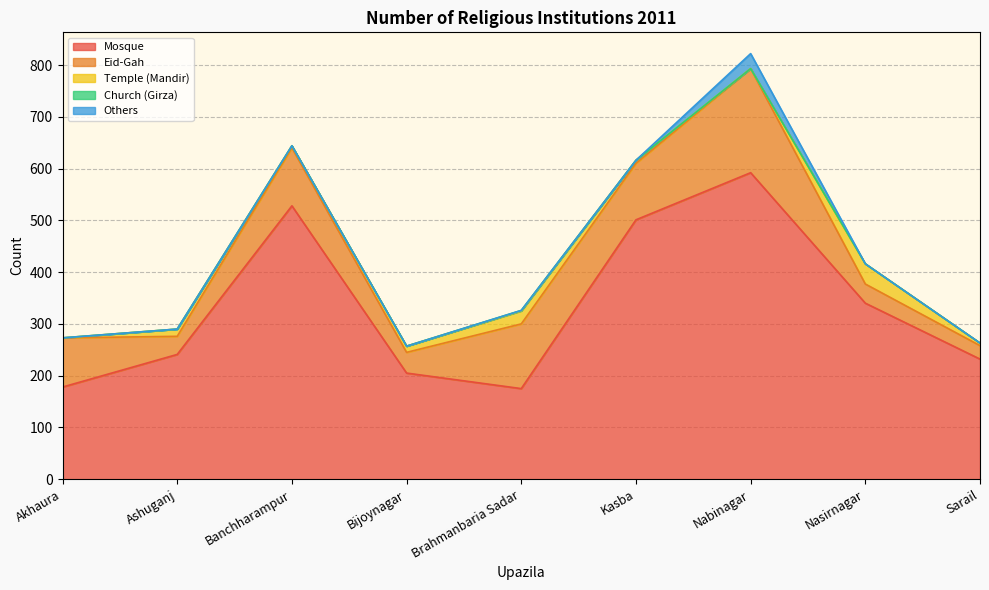

What is the spread (max minus min) of values at Kasba?

501